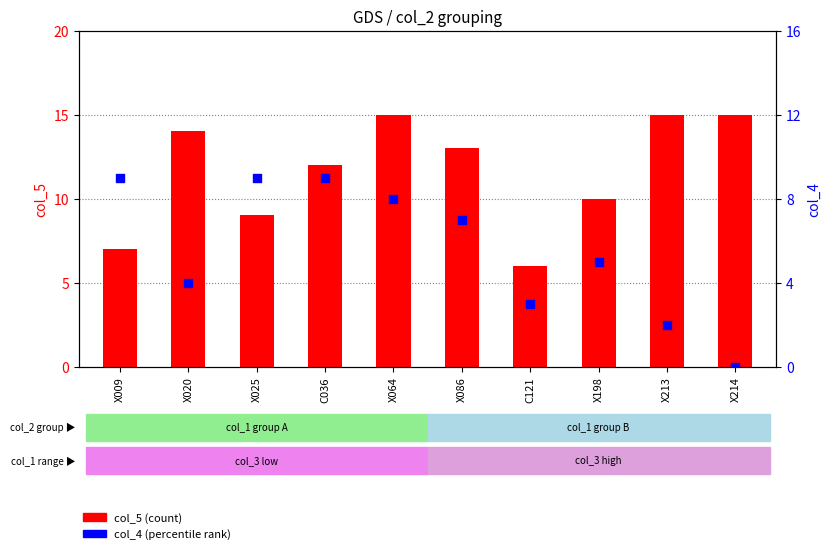

What is the total value across all series at X064?

23